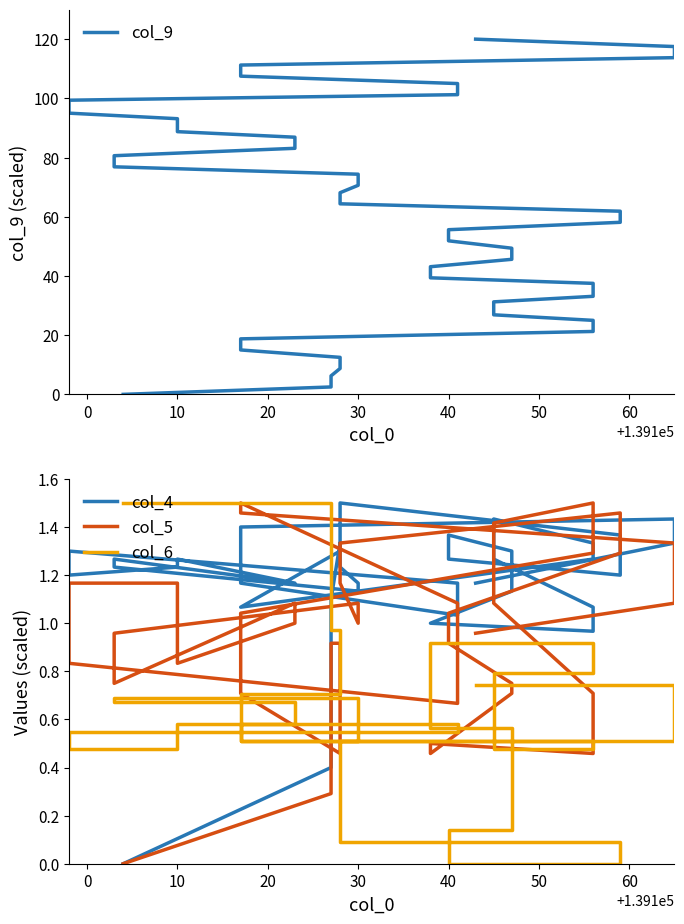

Reading left to right, extract all data points from this chart.

col_9: 0.0	2.5	6.3	8.7	12.5	15.0	18.8	21.3	25.0	26.9	31.2	33.1	37.5	39.4	43.1	45.6	49.4	51.9	55.6	58.1	61.9	64.4	68.1	70.6	74.4	76.9	80.6	83.1	86.9	88.7	93.1	95.0	99.4	101.2	105.0	107.5	111.2	113.7	117.5	120.0
col_4: 0.0	0.4	1.1	1.3	1.3	1.1	1.1	1.3	1.3	1.4	1.3	1.1	1.0	1.0	1.0	1.1	1.3	1.4	1.3	1.2	1.4	1.5	1.2	1.2	1.1	1.2	1.3	1.2	1.2	1.3	1.2	1.2	1.3	1.2	1.0	1.2	1.4	1.4	1.3	1.2
col_5: 0.0	0.3	0.9	0.9	0.5	0.7	1.0	1.3	1.5	1.4	1.1	0.7	0.5	0.5	0.5	0.7	0.8	0.9	1.0	1.3	1.5	1.3	1.2	1.0	1.1	1.0	0.8	1.1	1.0	0.8	1.2	1.2	0.8	0.7	1.1	1.5	1.5	1.3	1.1	1.0
col_6: 1.5	1.5	1.0	1.0	0.7	0.7	0.5	0.5	0.5	0.5	0.8	0.8	0.9	0.9	0.6	0.6	0.1	0.1	0.0	0.0	0.1	0.1	0.5	0.5	0.7	0.7	0.7	0.7	0.6	0.6	0.5	0.5	0.5	0.5	0.6	0.6	0.5	0.5	0.7	0.7